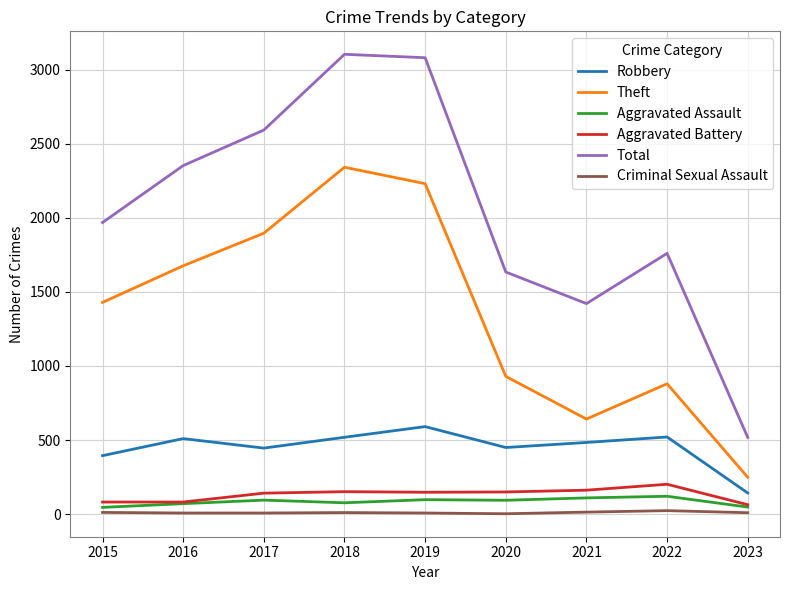

Is it true that Theft equals 1676 at 2016?

True